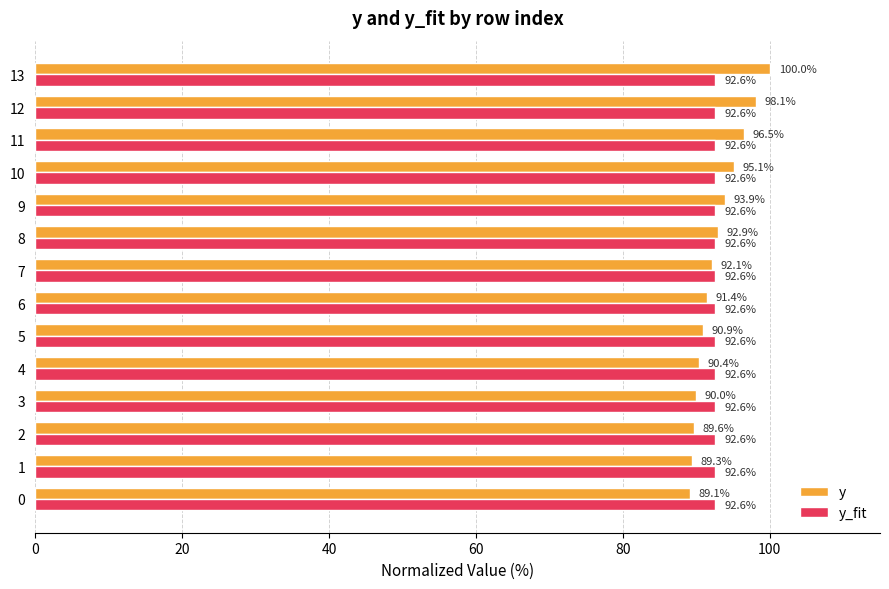

Is it true that y equals 92.1 at 7?

True